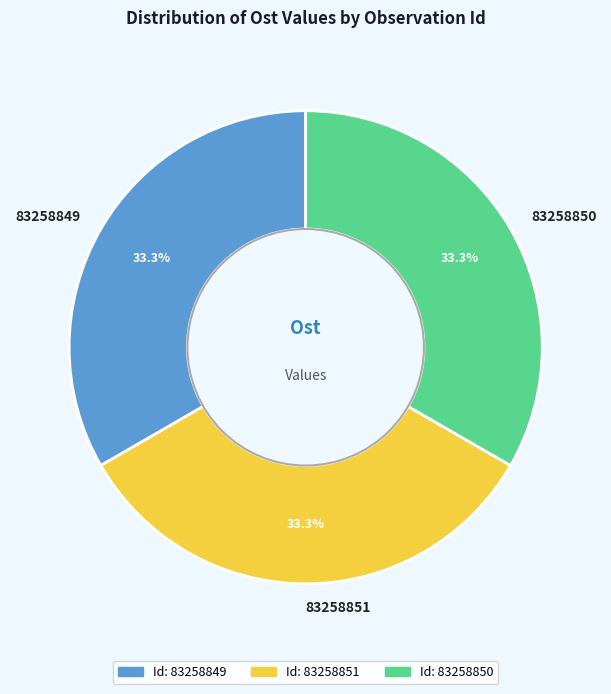

Do 83258849 and 83258851 together represent more than half of the pie?

Yes